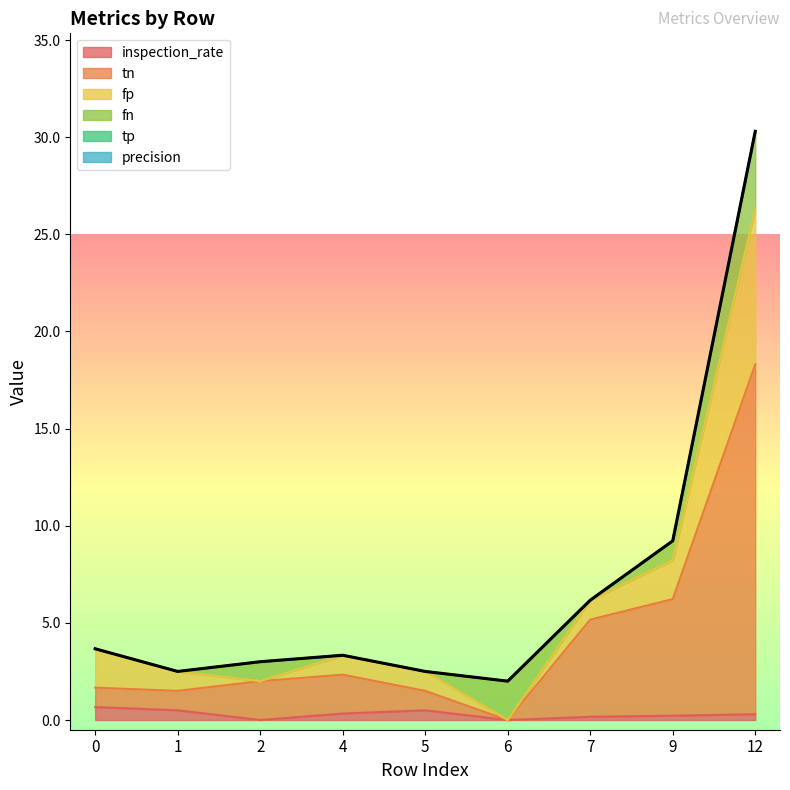

True or false: inspection_rate and tp intersect in this chart.

False